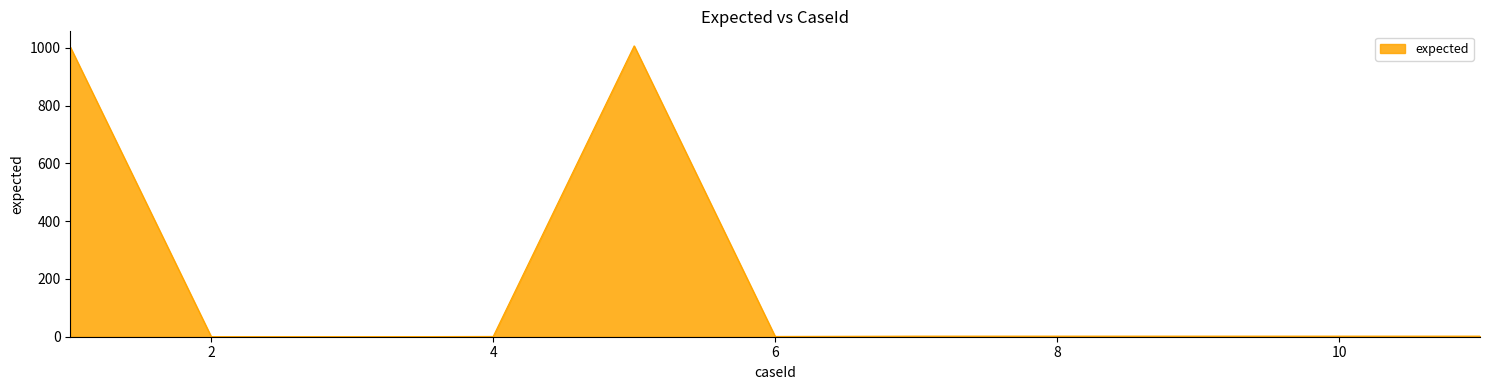

What is the average value?

184